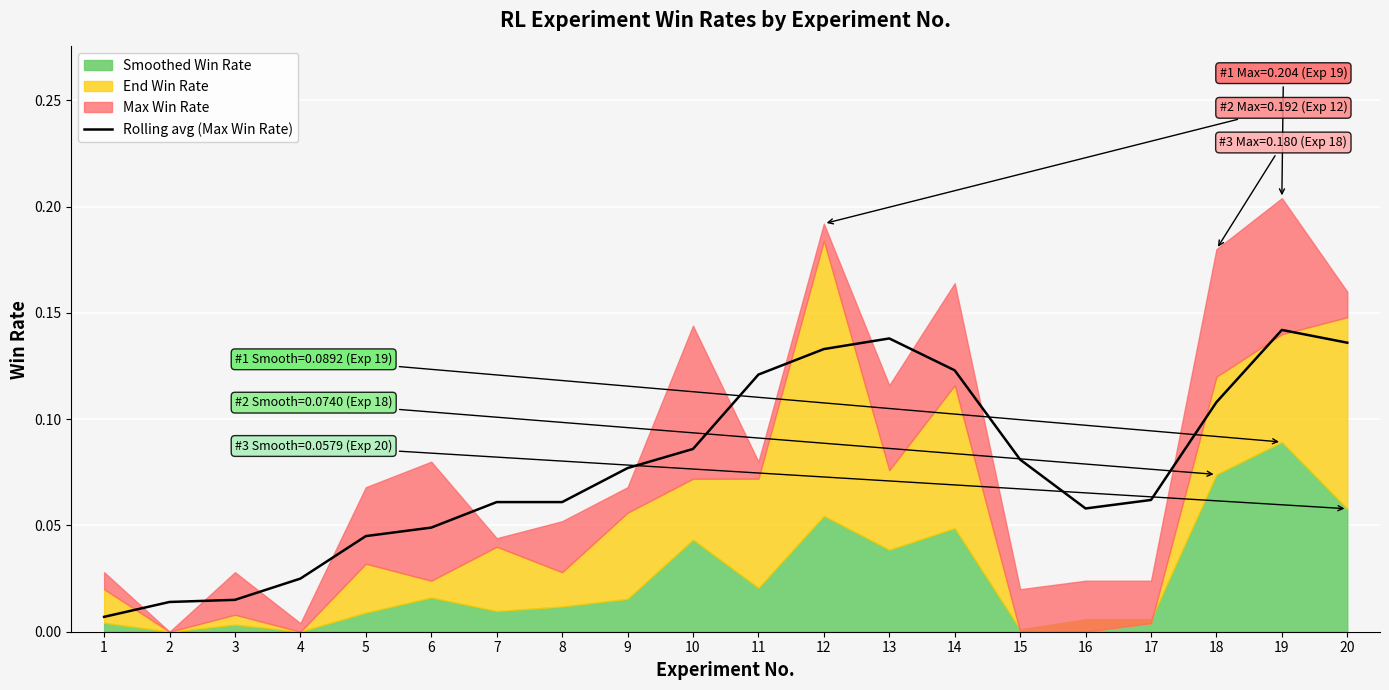

True or false: there are more than 2 points higher than both neighbors.

False